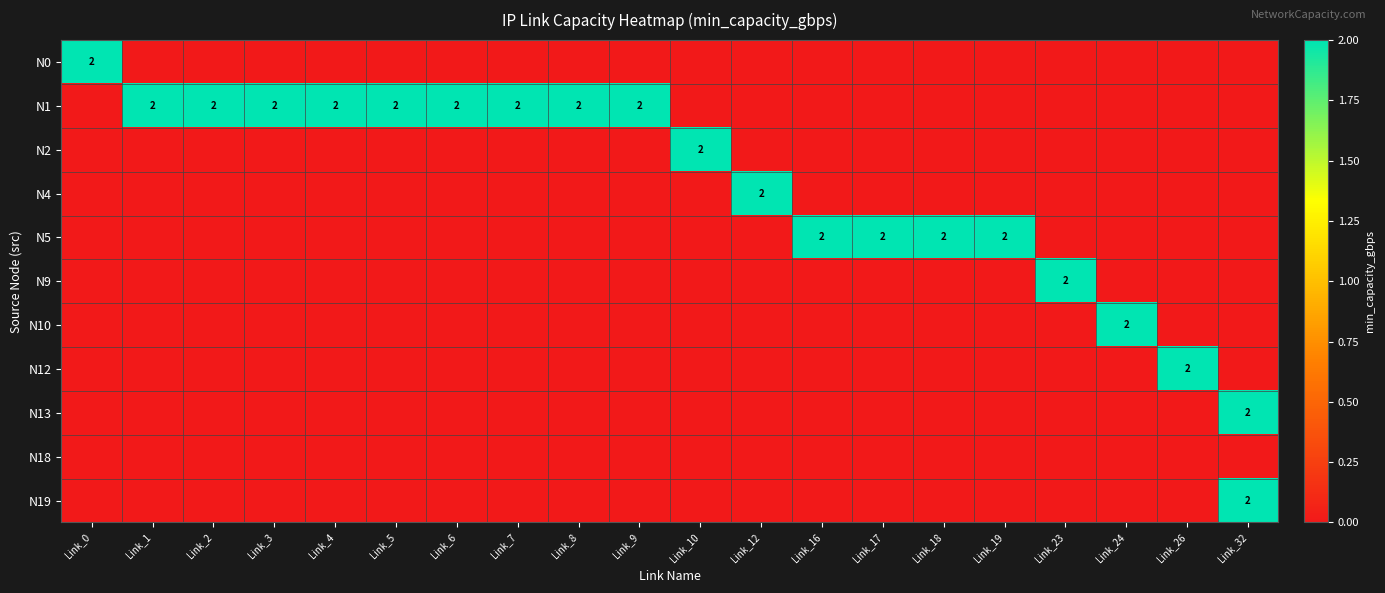

How many values in N9 are above zero?

1